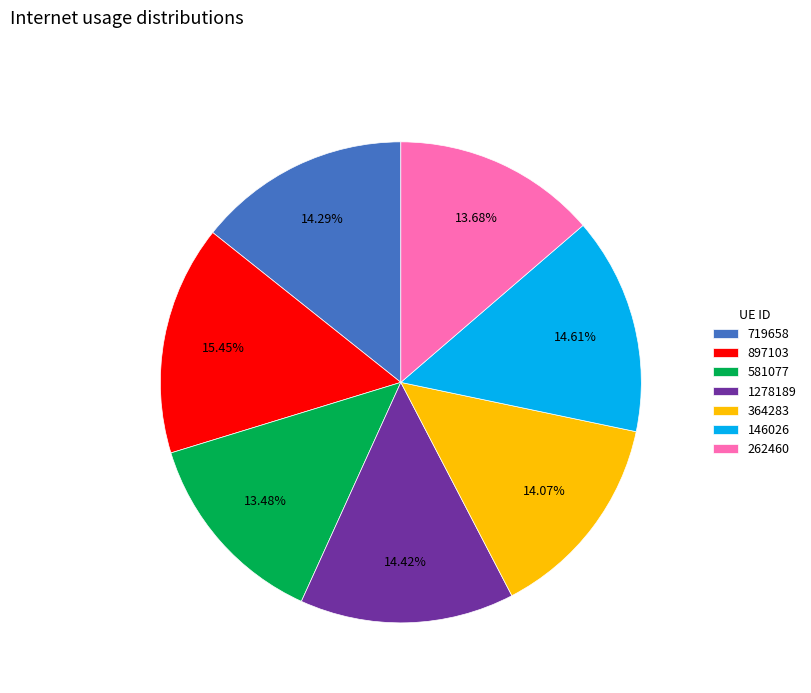

What percentage is the 897103 slice, to the nearest percent?

15%